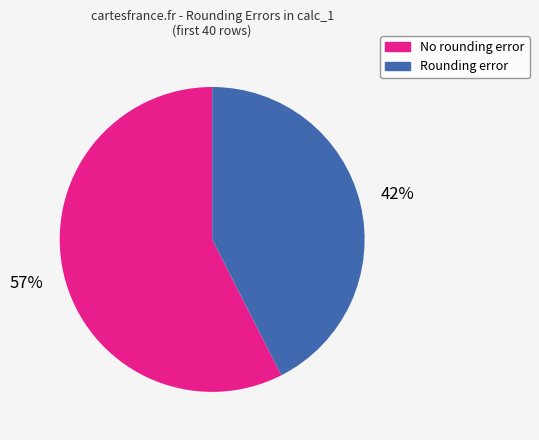

Is the sum of Rounding error and No rounding error greater than half?

Yes